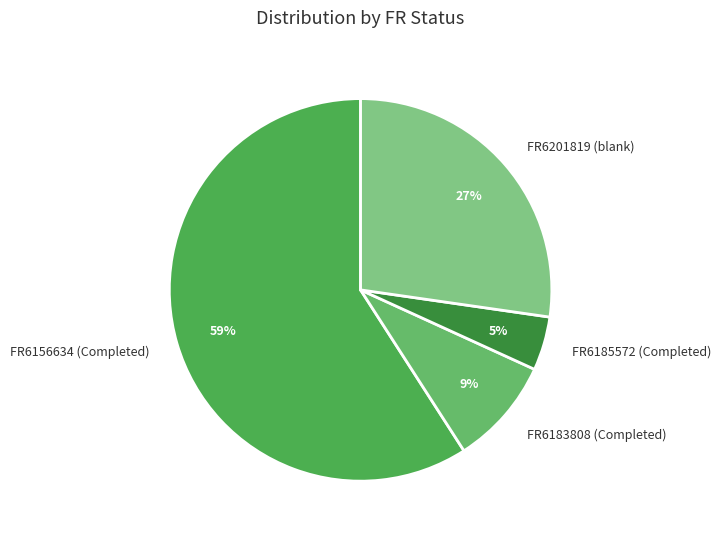

What is the majority slice?

FR6156634 (Completed)